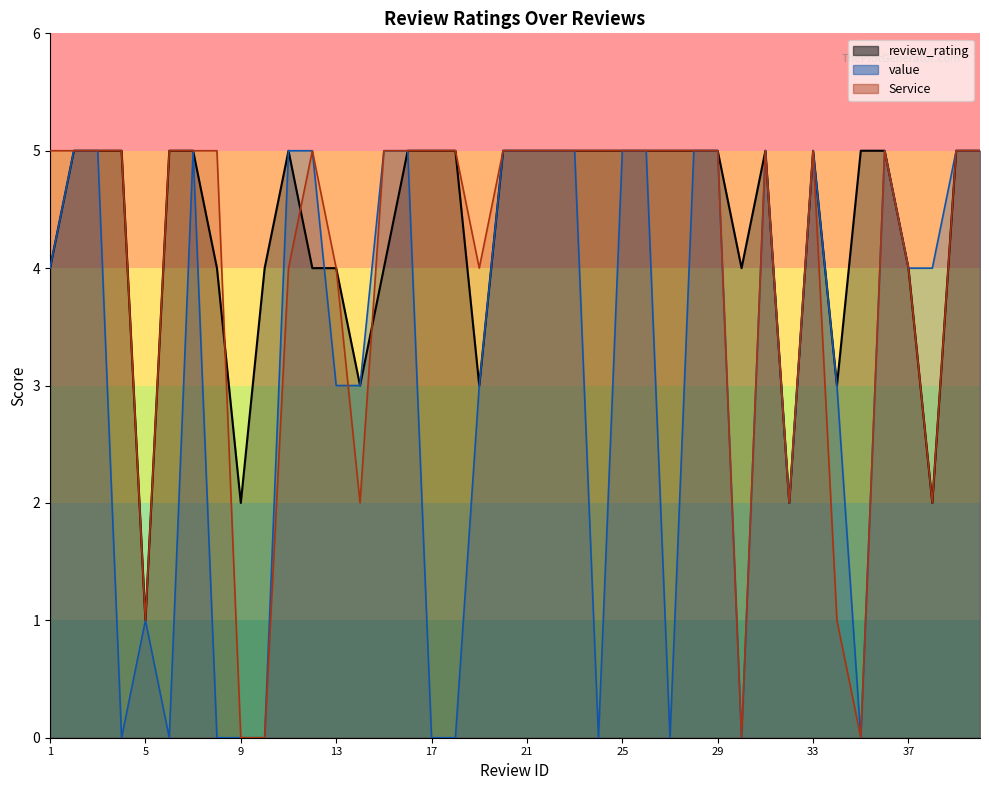

How many categories are shown in the chart?

40